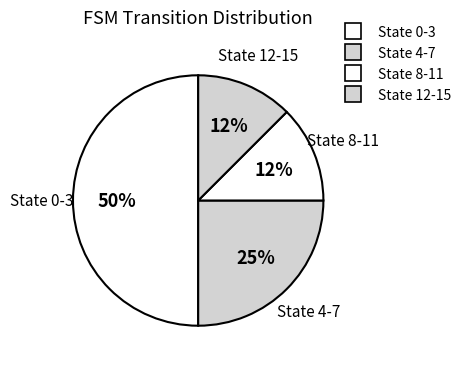

To the nearest percent, what portion does State 8-11 represent?

12%